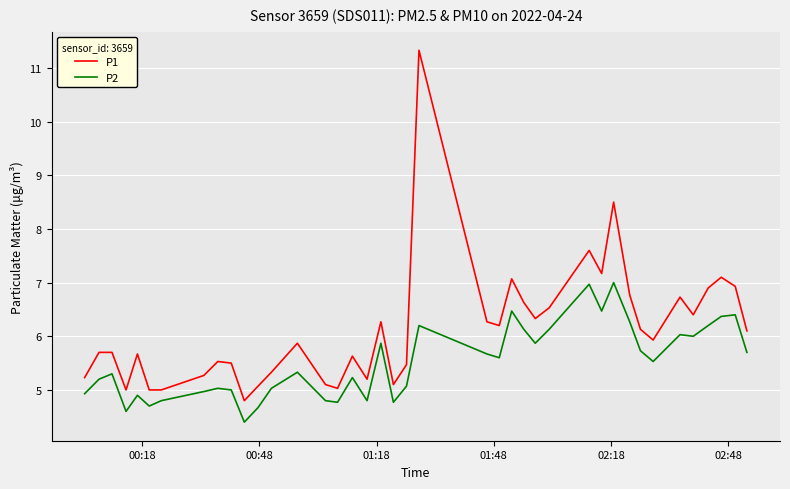

What is the minimum value for P2?

4.4